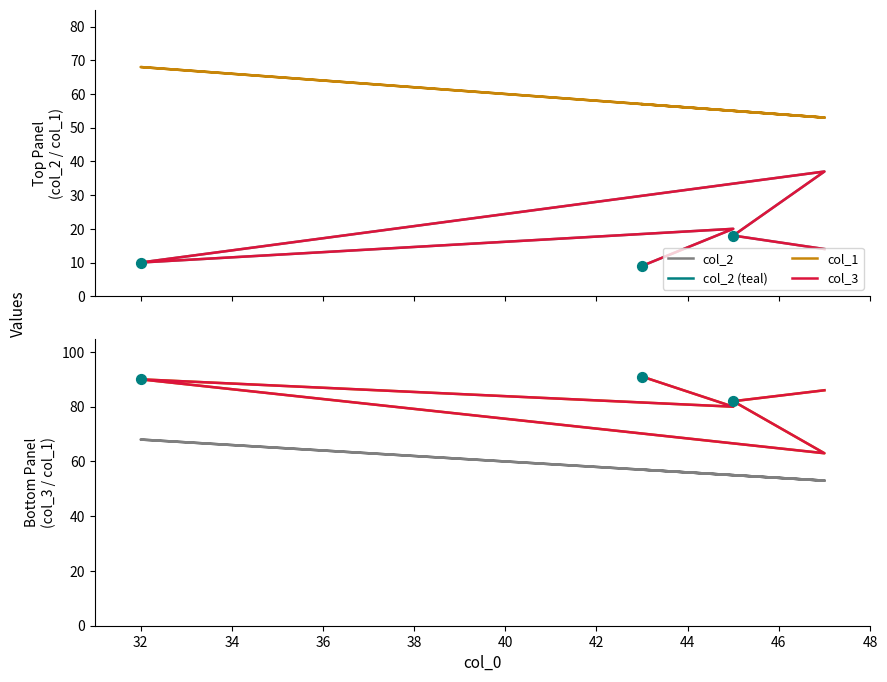

Which series contains the lowest Y value?

col_2